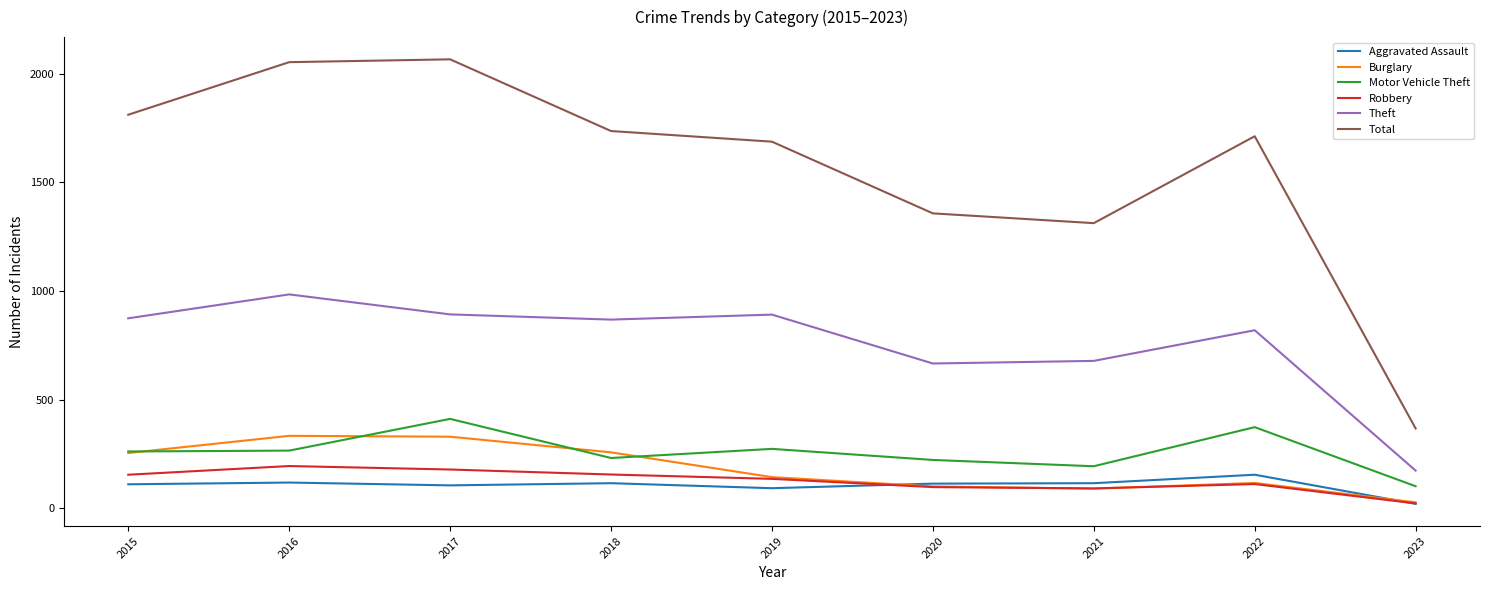

Which series has the largest total across all categories?

Total